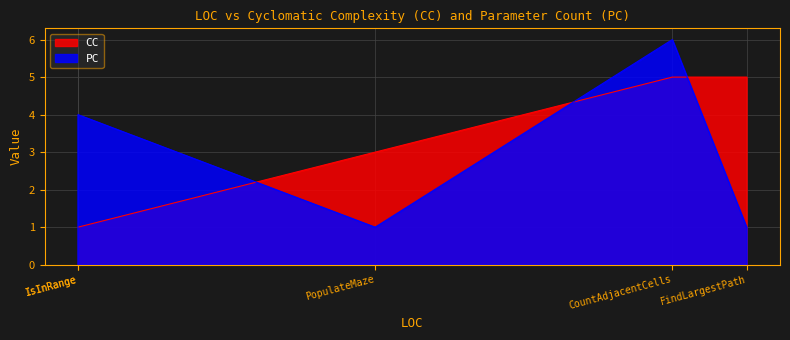

Read the PC value at FindLargestPath.

1